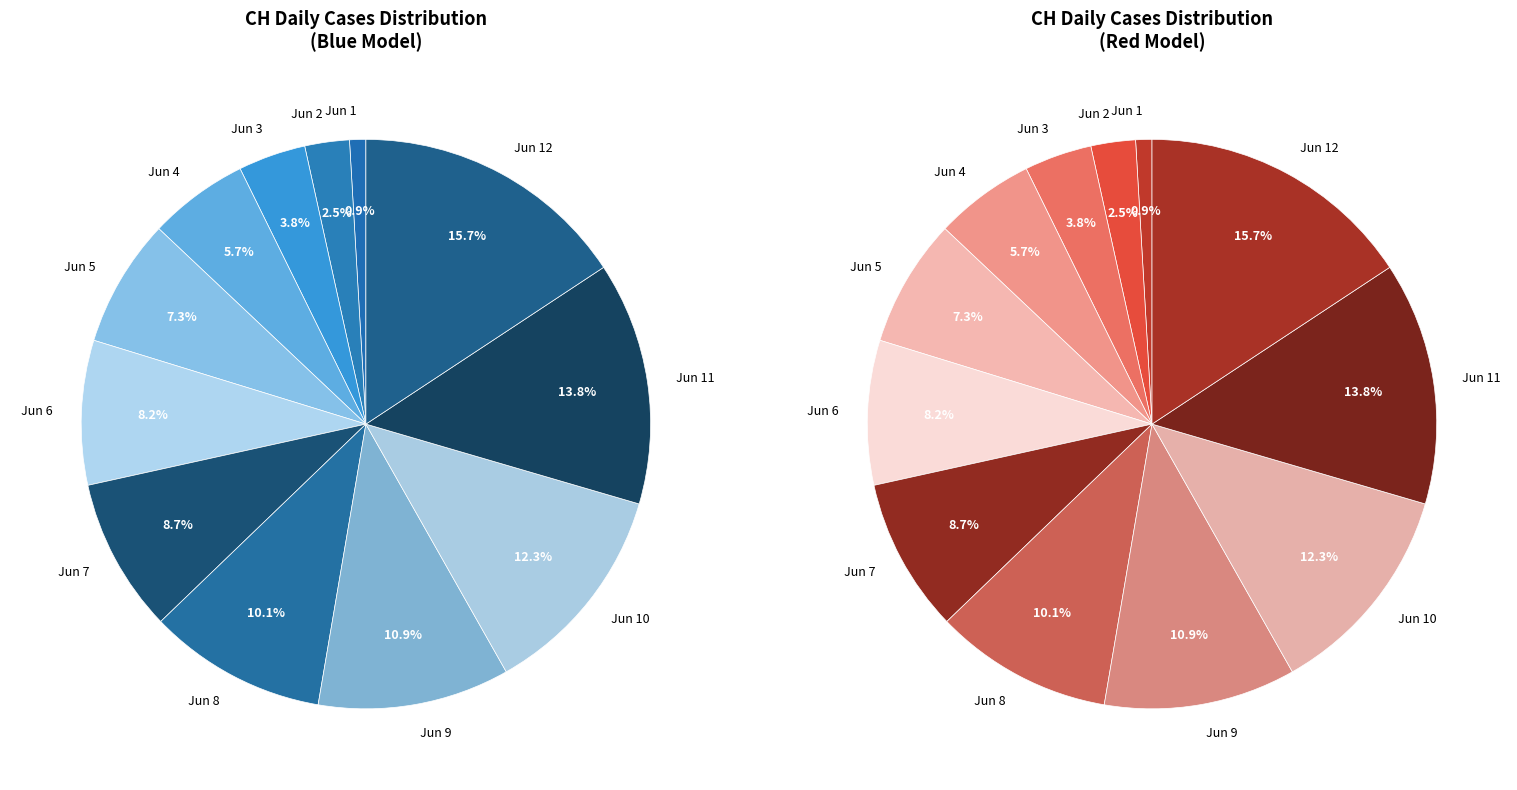

Between 2020-06-05 and 2020-06-12, which is larger?

2020-06-12